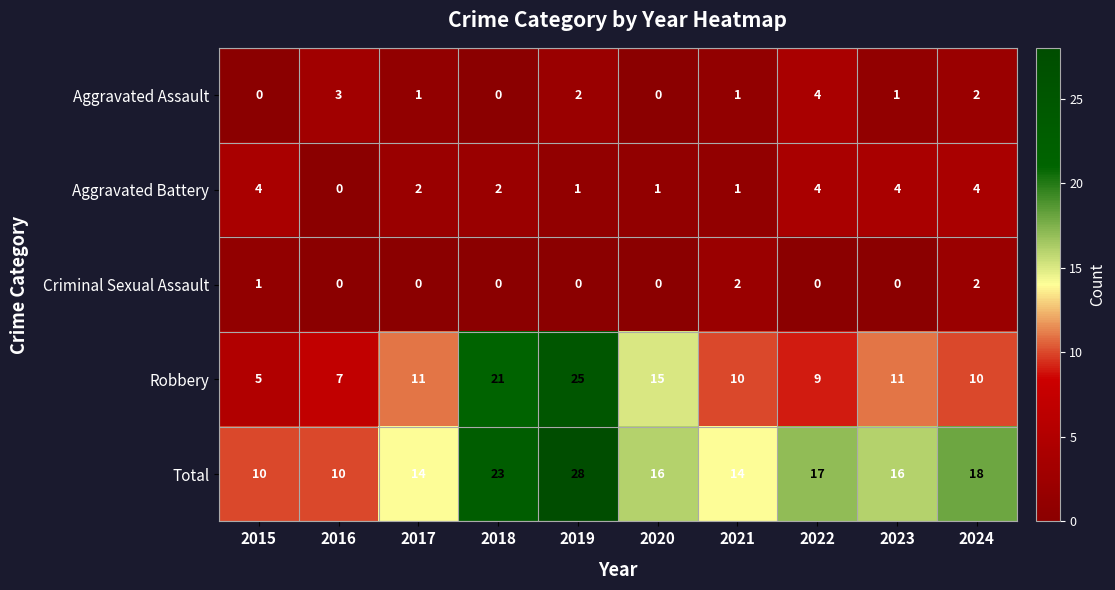

What value does the Robbery series have at 2022?

9